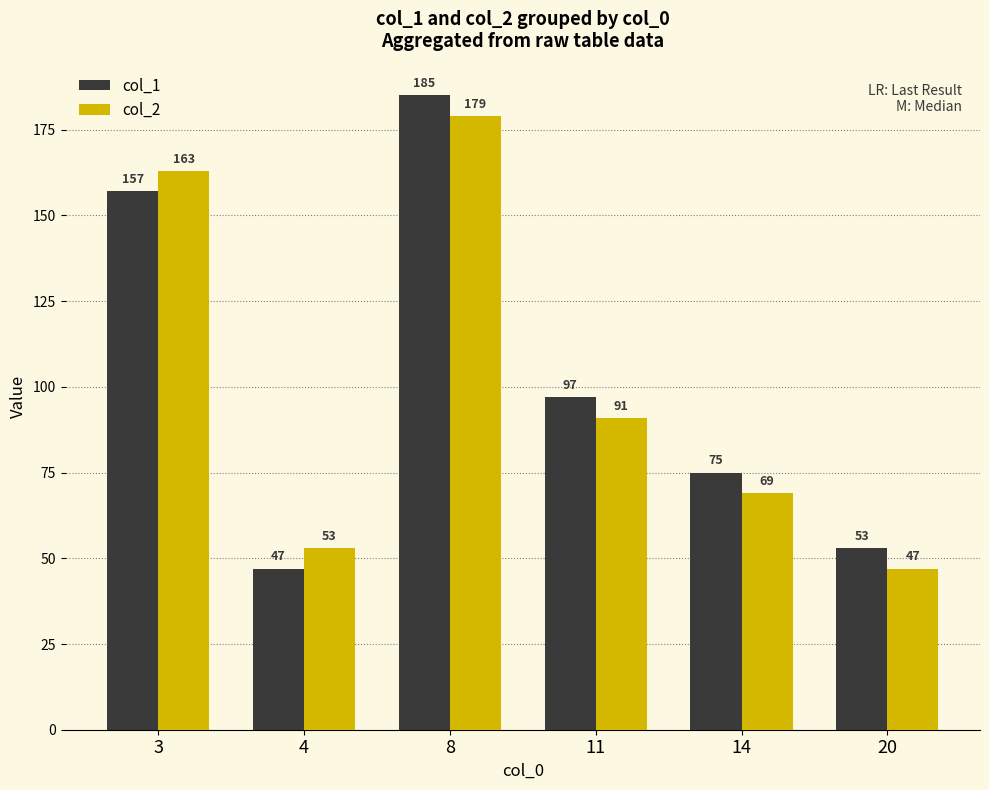

Rank the categories by col_2 value from lowest to highest.

20, 4, 14, 11, 3, 8